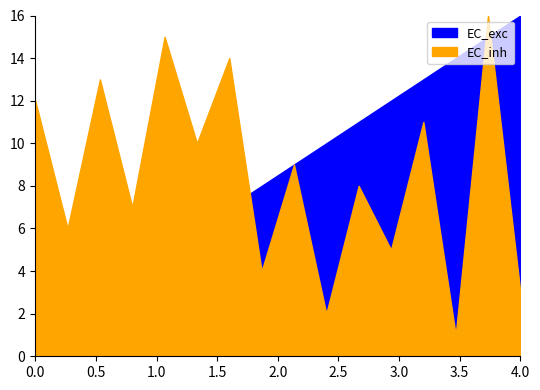

Between 3 and 7, which series saw the biggest shift?

EC_exc